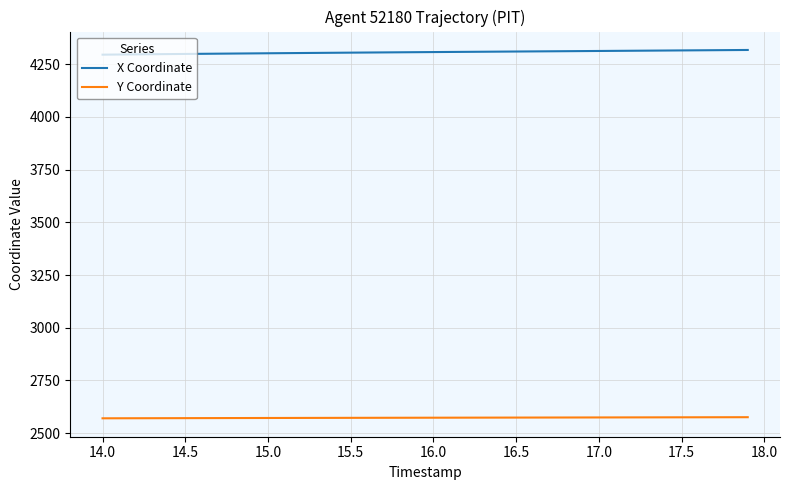

What is the average value of the X Coordinate series?

4306.9